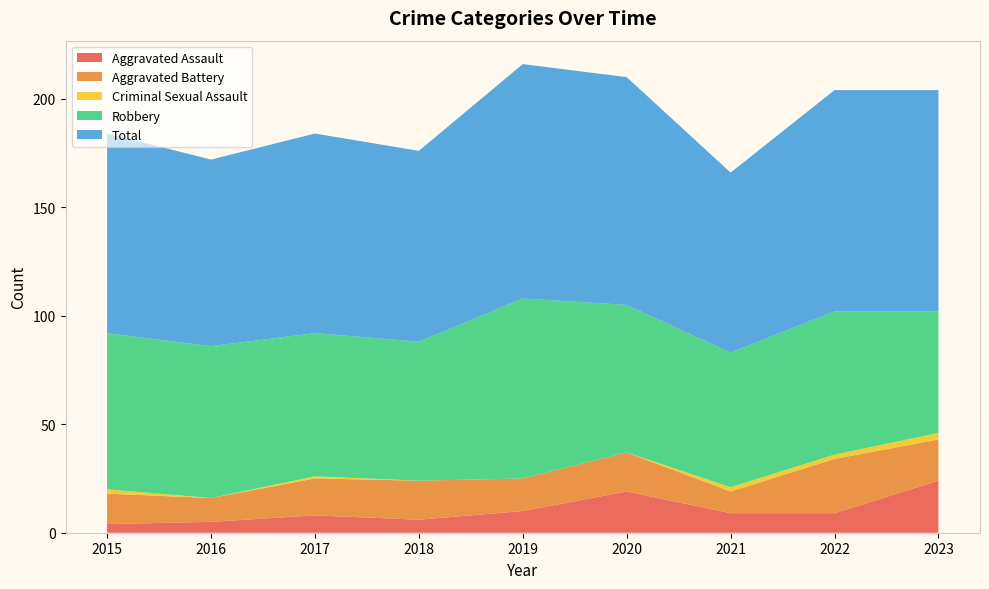

Reading left to right, transcribe all the data shown in this chart.

Aggravated Assault: 4	5	8	6	10	19	9	9	24
Aggravated Battery: 14	11	17	18	15	18	10	25	19
Criminal Sexual Assault: 2	0	1	0	0	0	2	2	3
Robbery: 72	70	66	64	83	68	62	66	56
Total: 92	86	92	88	108	105	83	102	102